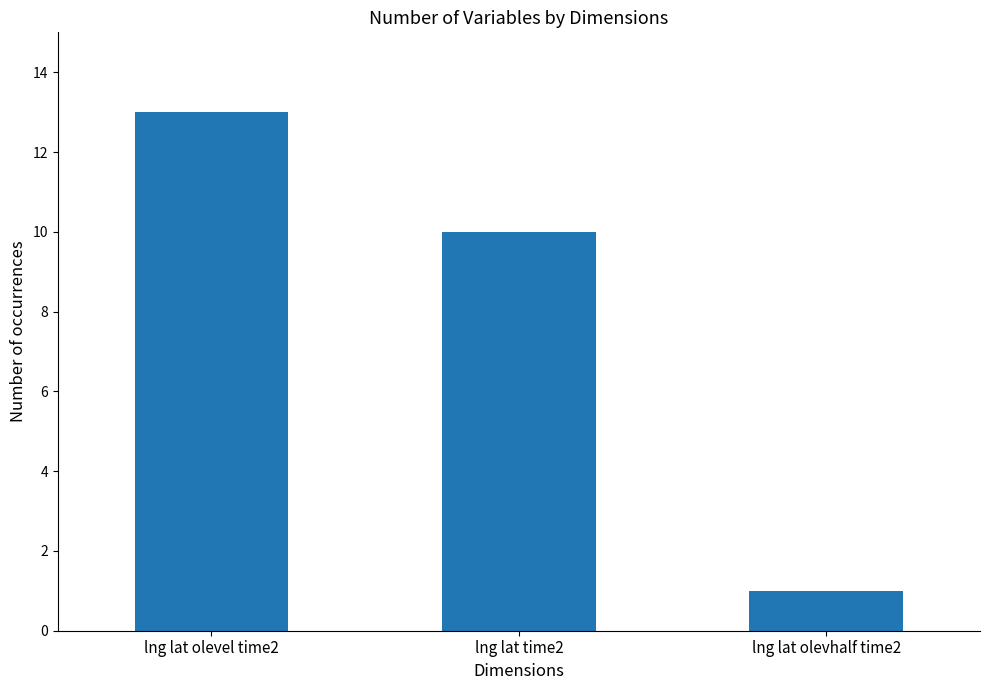

How many values are below 10?

1